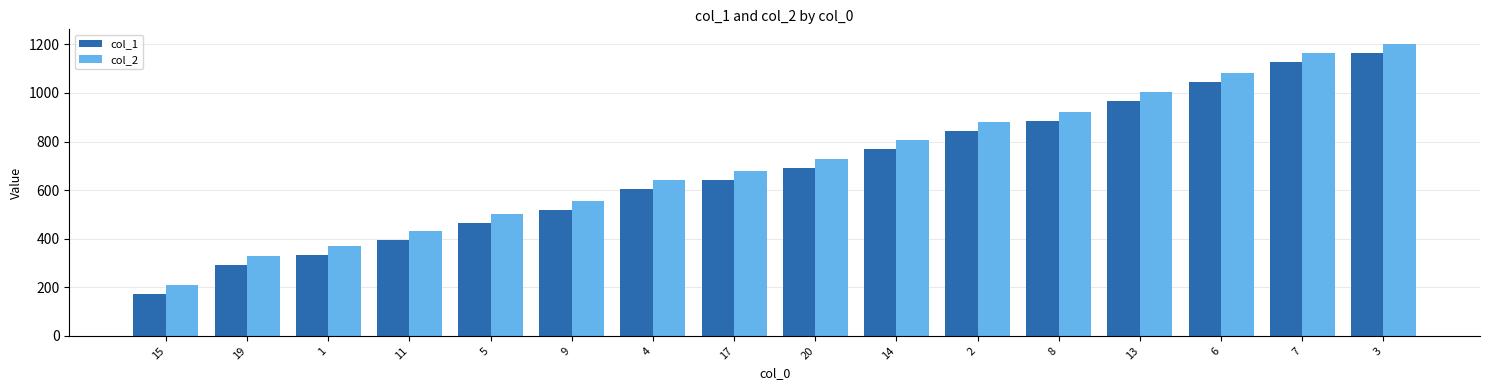

What is the approximate value of col_2 at 20, to the nearest 100?

700